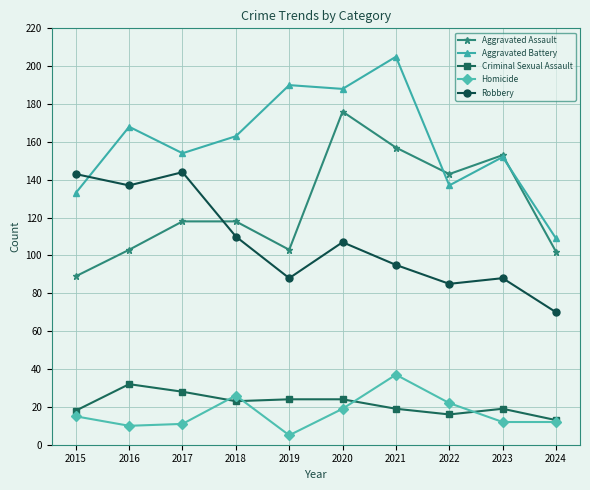

True or false: Aggravated Battery and Homicide cross at least once.

False